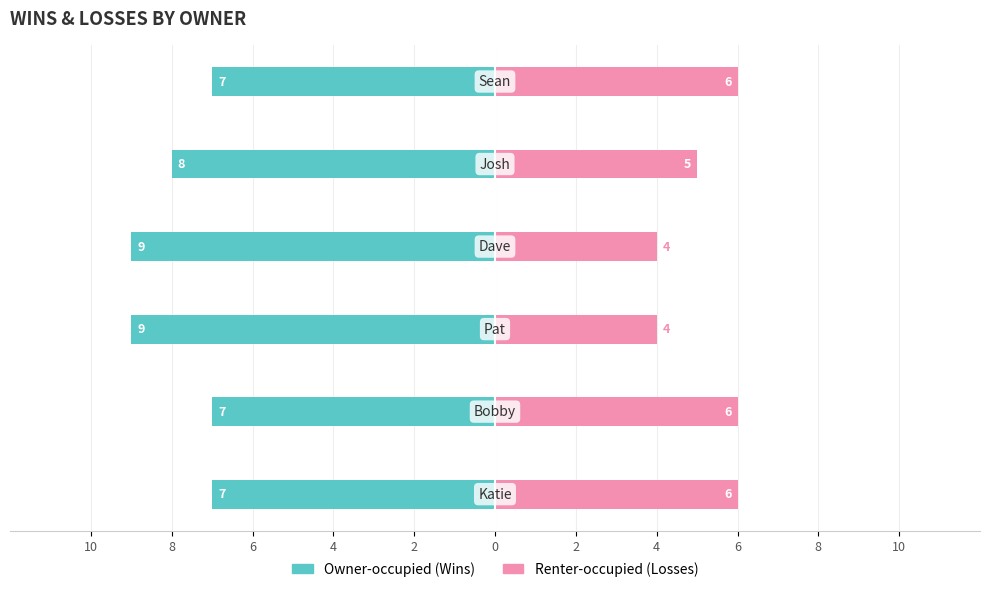

The value of Owner-occupied at 8 is -7. True or false?

True